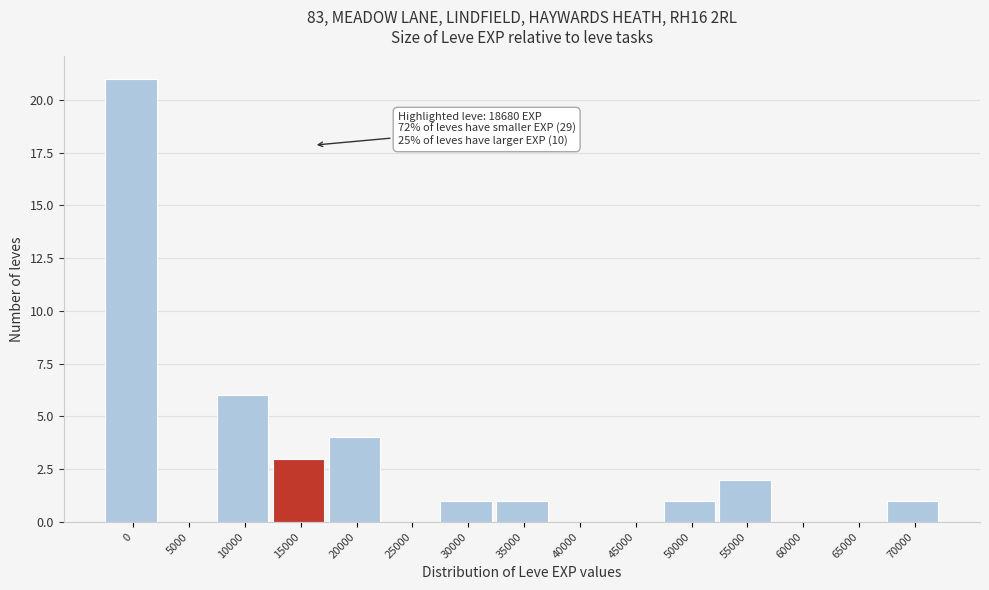

Reading left to right, what are all the values shown in this chart?

0=21	5000=0	10000=6	15000=3	20000=4	25000=0	30000=1	35000=1	40000=0	45000=0	50000=1	55000=2	60000=0	65000=0	70000=1